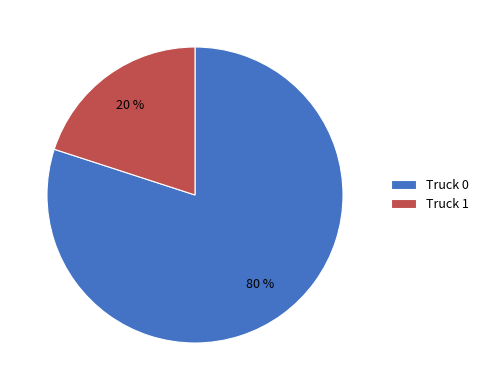

To the nearest percent, what percentage of the pie is Truck 0?

80%